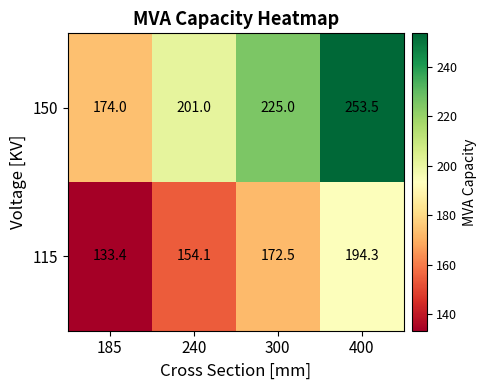

How many series are shown in this chart?

2